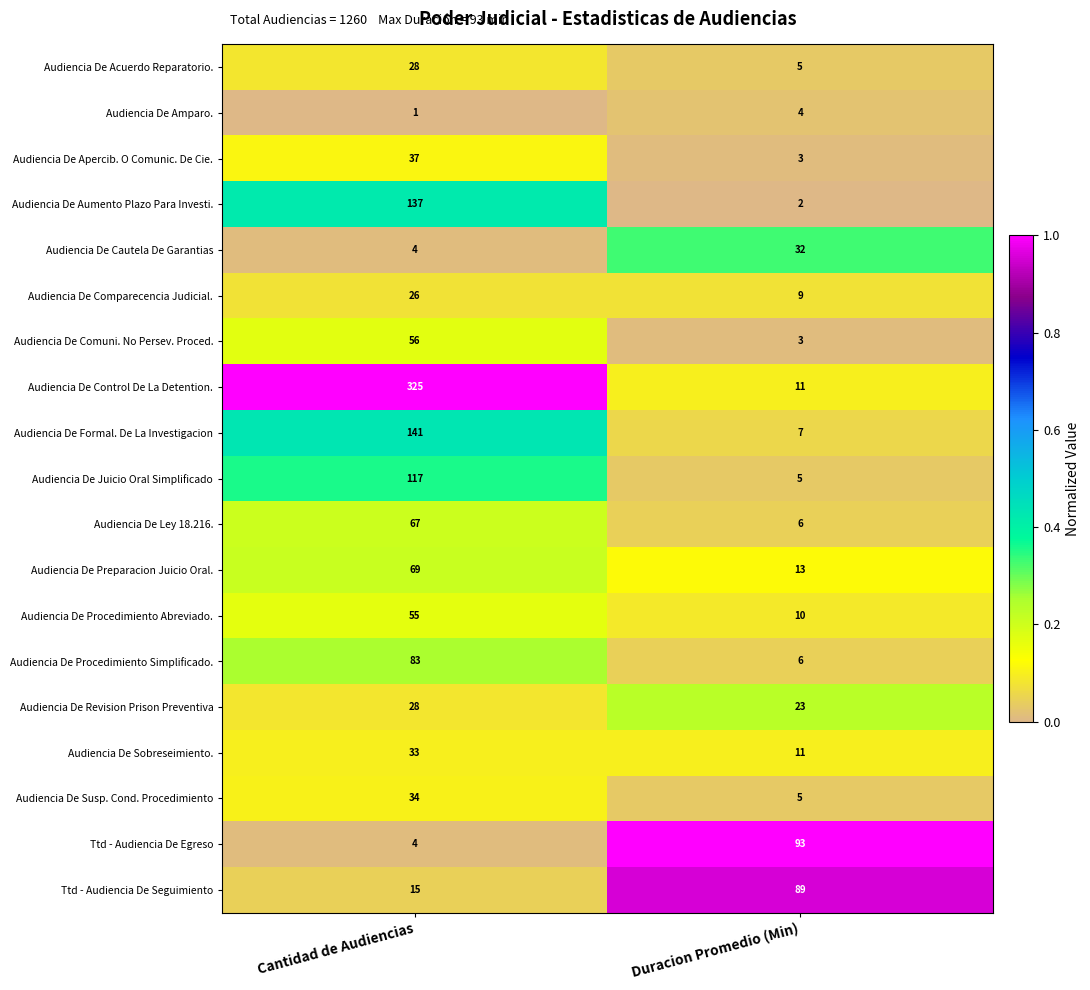

Which series has the largest total across all categories?

Audiencia De Control De La Detention.